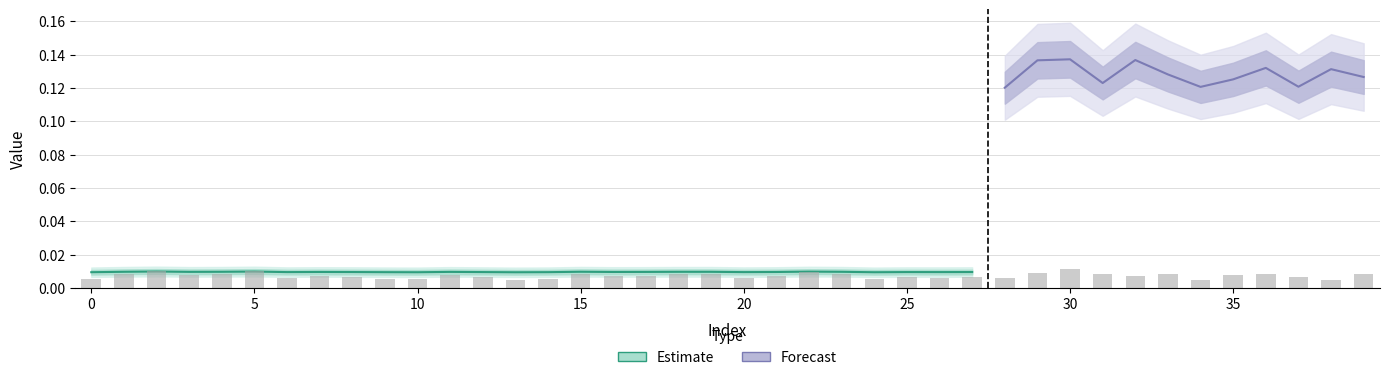

Rank the categories by value from highest to lowest.

30, 2, 5, 22, 29, 15, 33, 39, 1, 4, 23, 18, 19, 36, 31, 3, 35, 11, 17, 32, 7, 16, 21, 8, 27, 37, 25, 12, 26, 6, 20, 28, 14, 9, 0, 24, 10, 34, 13, 38